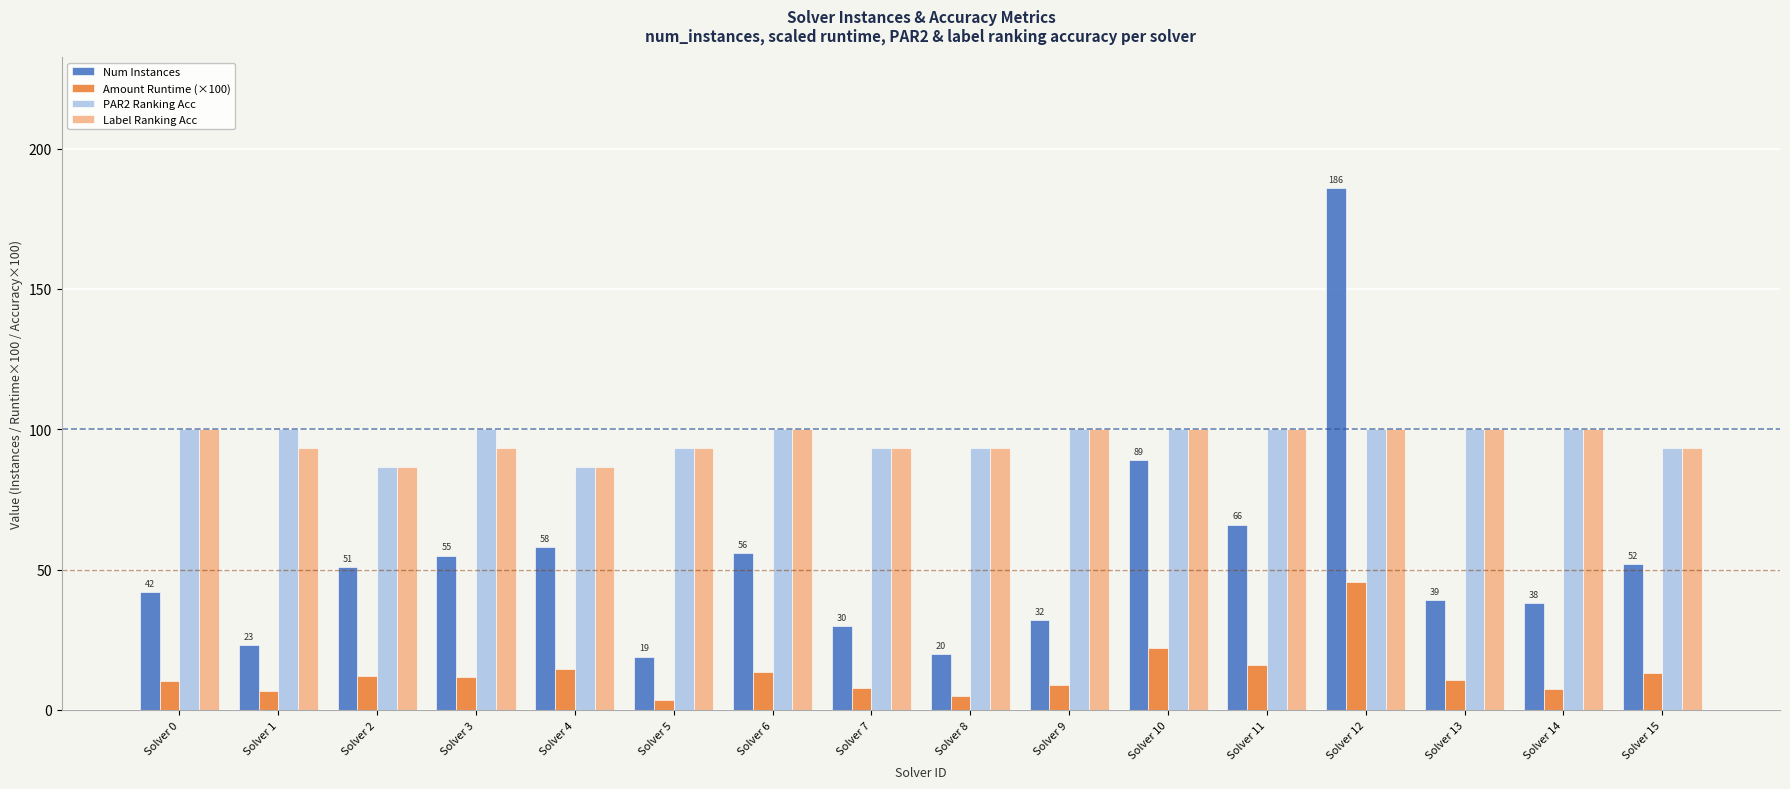

What is the difference between the maximum and minimum values in the Label Ranking Acc series?

13.3